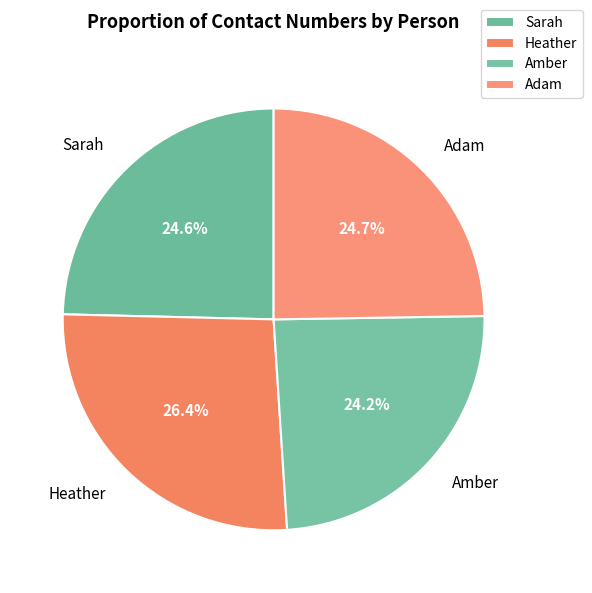

To the nearest percent, what is the difference between the largest and smallest slice percentages?

2%